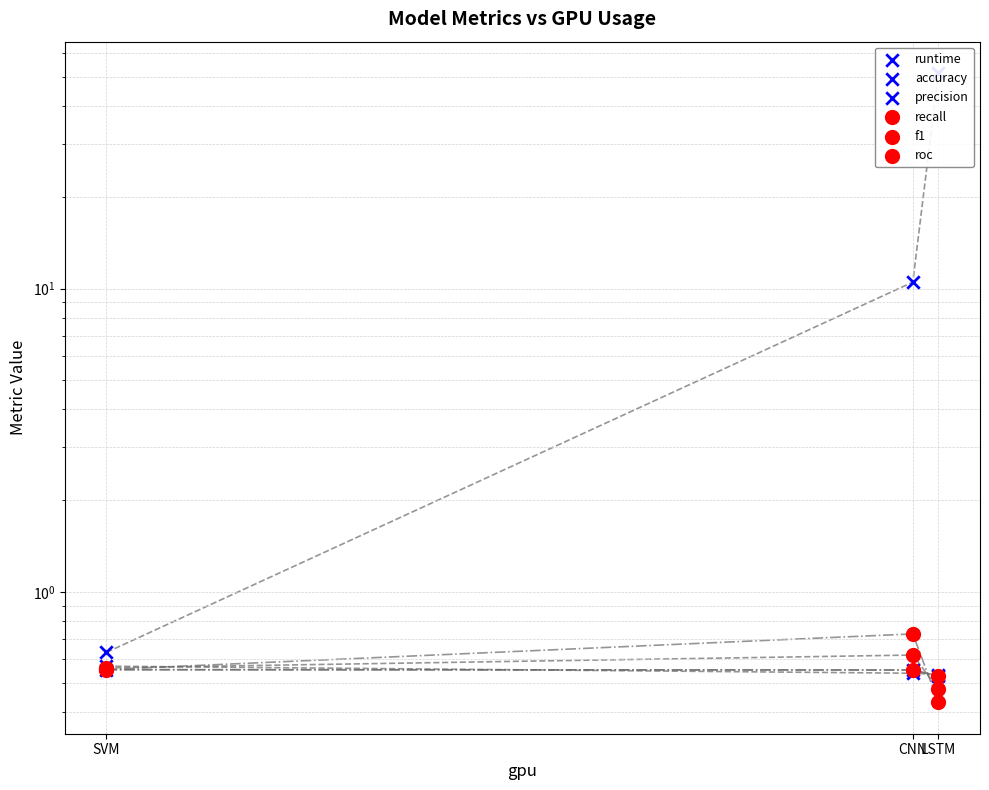

Which series has the widest spread of Y values?

runtime